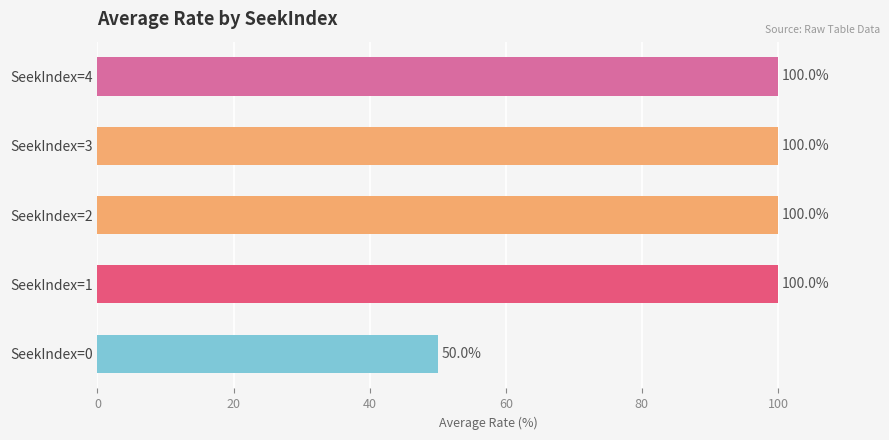

What is the approximate value at SeekIndex=4, to the nearest 5?

100